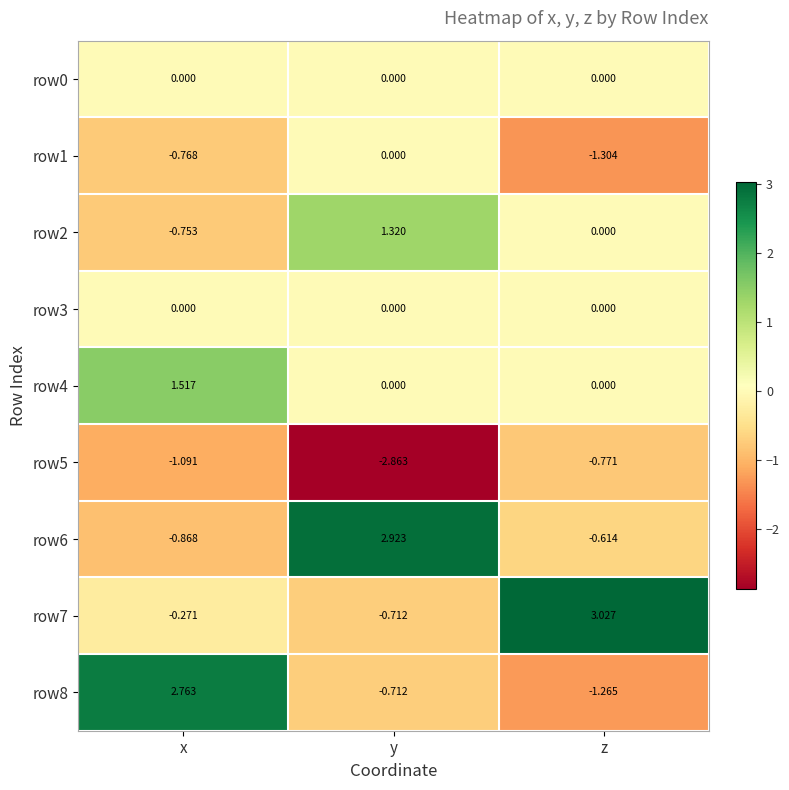

At which label does row1 reach its minimum?

z